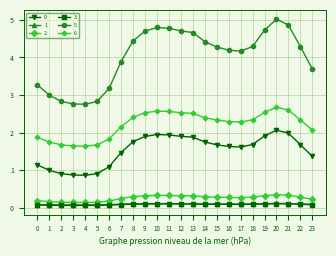

True or false: 0 and 2 cross at least once.

False